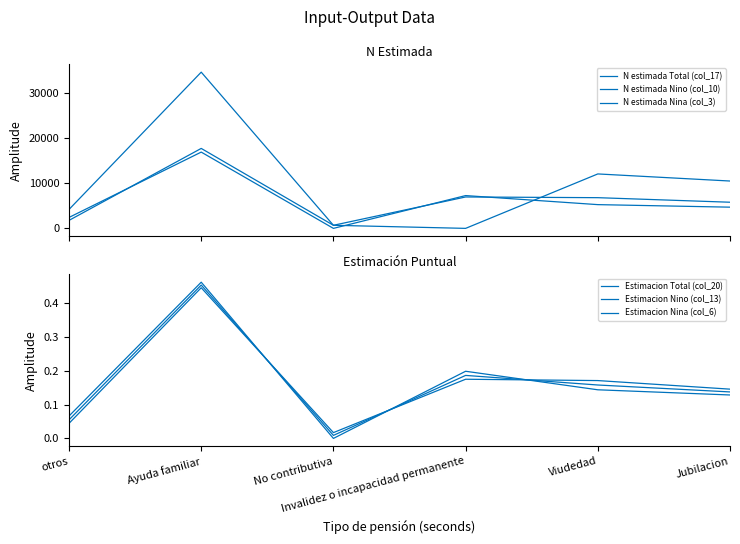

Which label corresponds to the smallest value in the chart?

Invalidez o incapacidad permanente